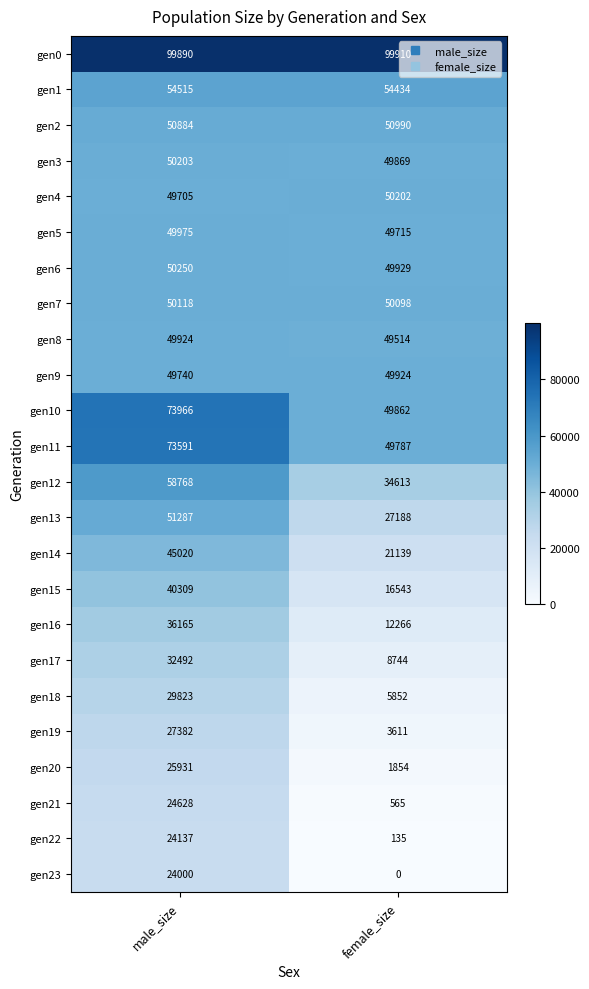

What is the difference between the gen11 values at male_size and female_size?

23804